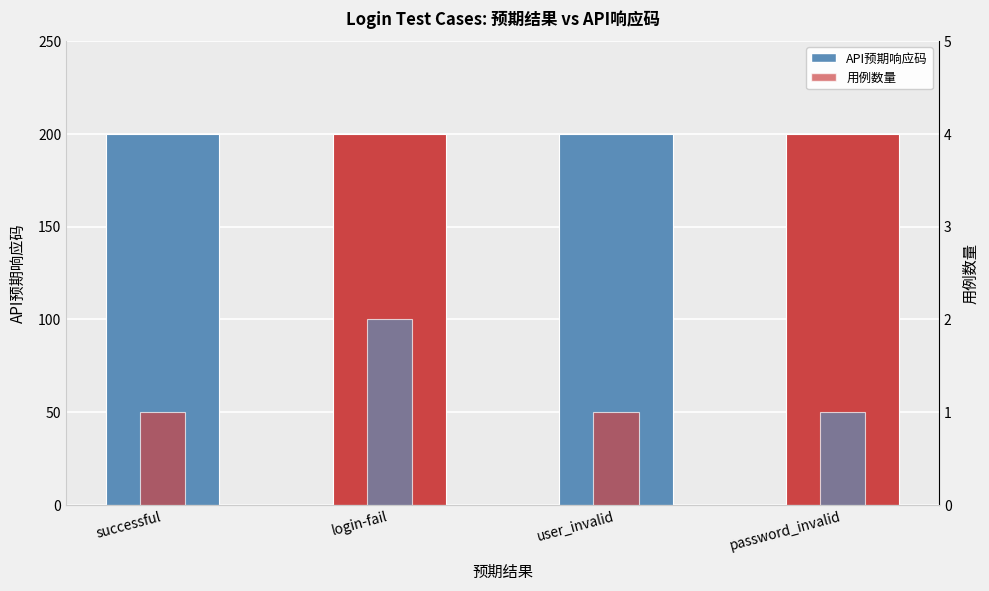

Which series has the largest total across all categories?

API预期响应码